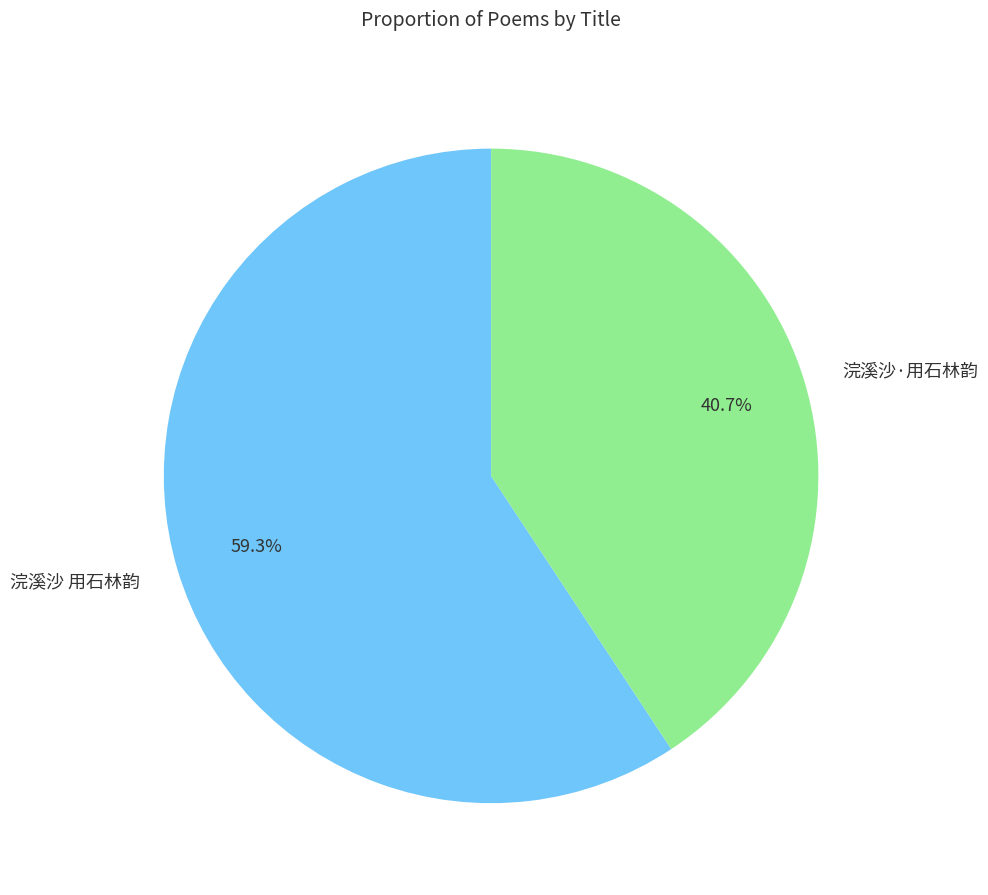

Do 浣溪沙 用石林韵 and 浣溪沙·用石林韵 together represent more than half of the pie?

Yes